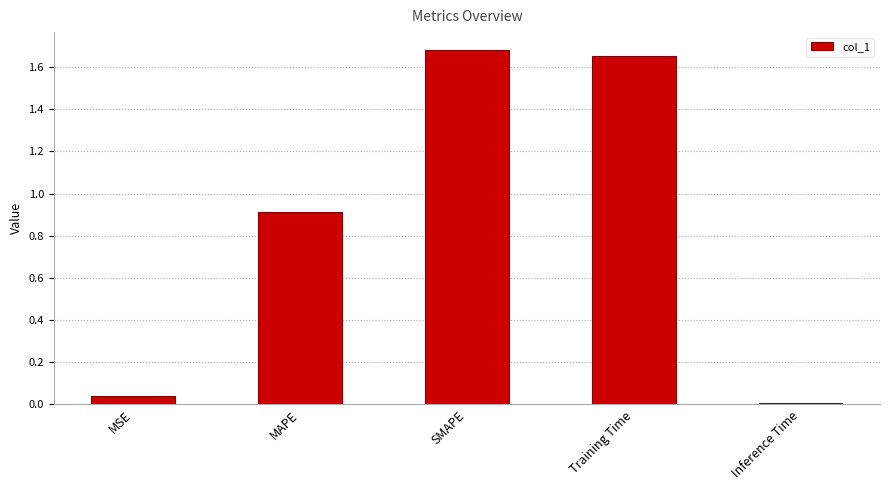

Which label corresponds to the largest value in the chart?

SMAPE